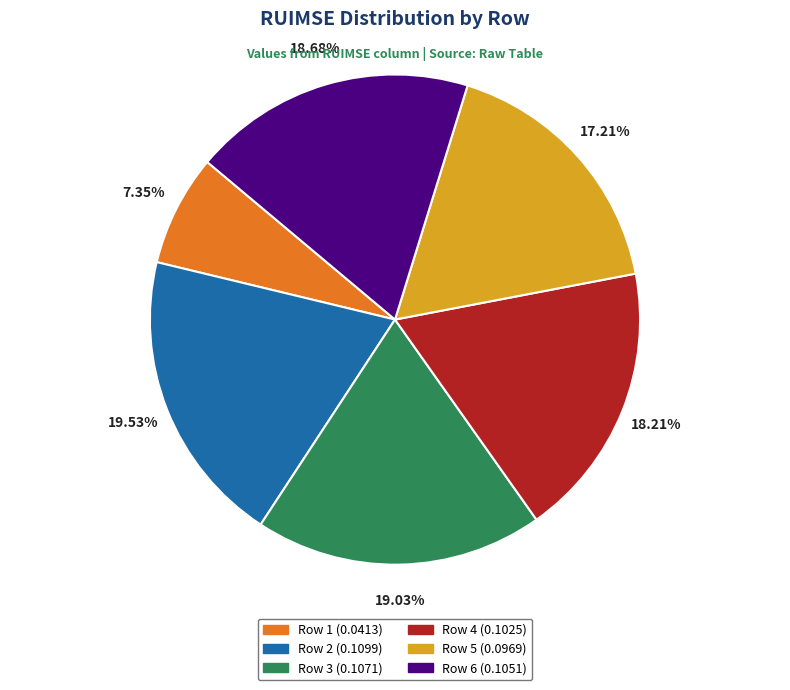

Does any single category account for the majority?

No